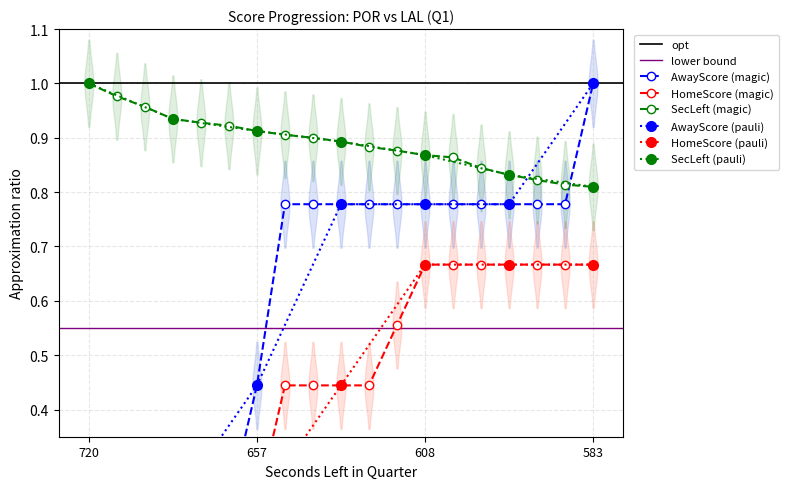

True or false: AwayScore and HomeScore cross at least once.

False